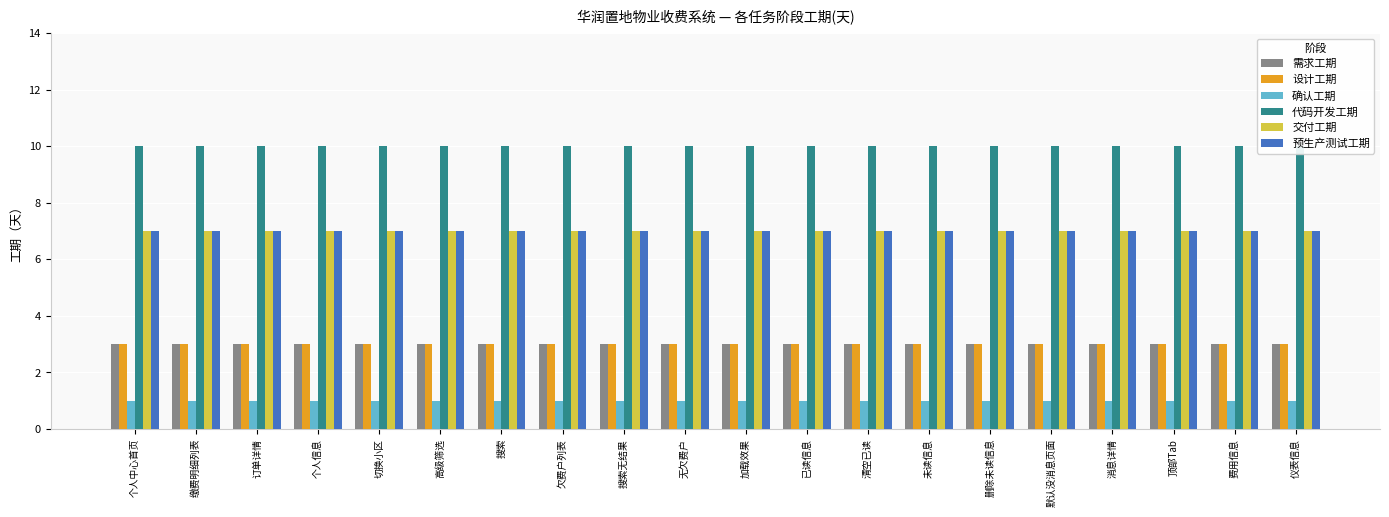

How many bars are there in total?

120